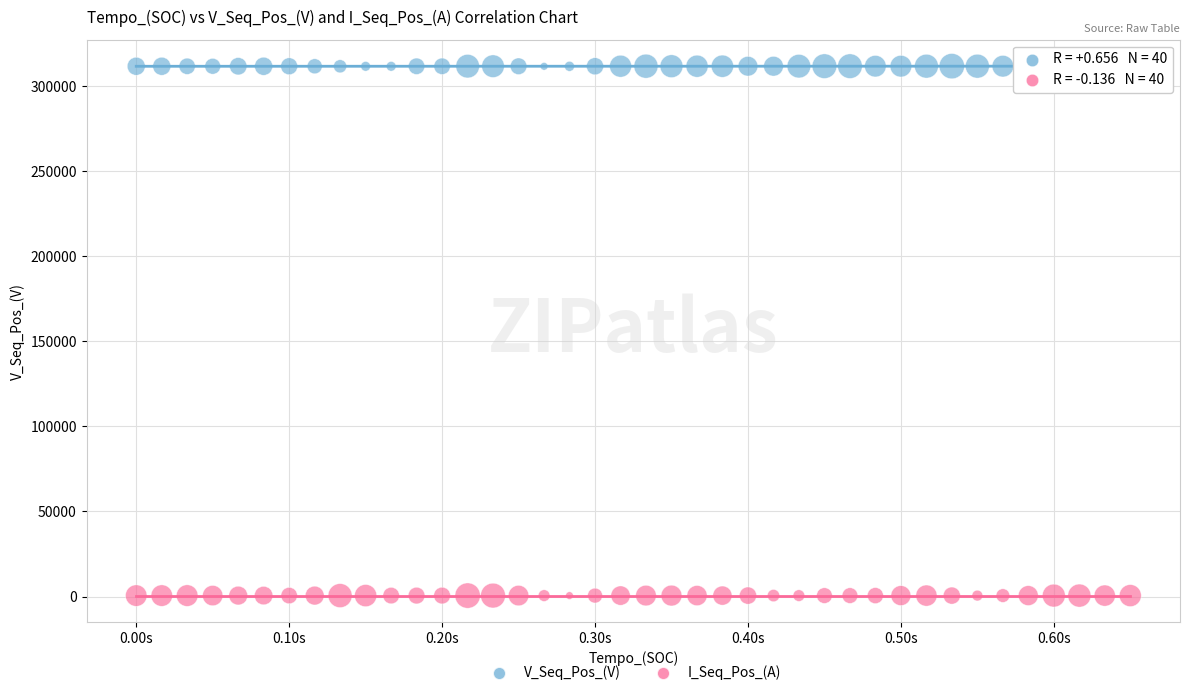

Which series has the largest Y range (max minus min)?

V_Seq_Pos_(V)